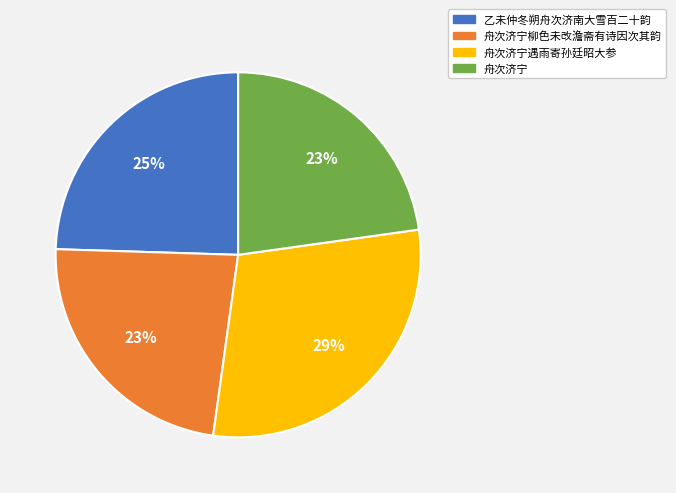

Does any single category account for the majority?

No